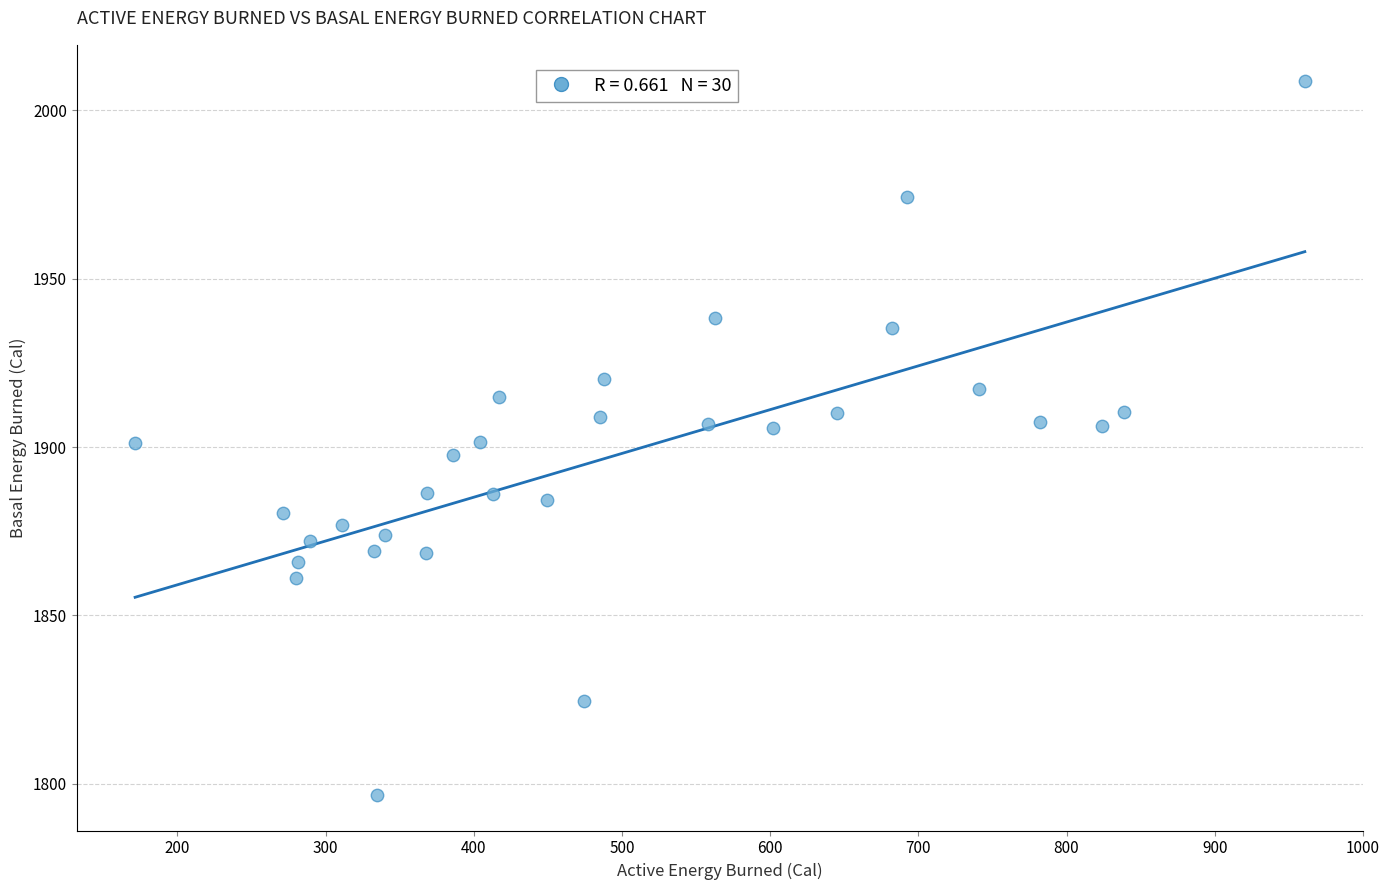

What is the range of X values (max minus min)?

789.3